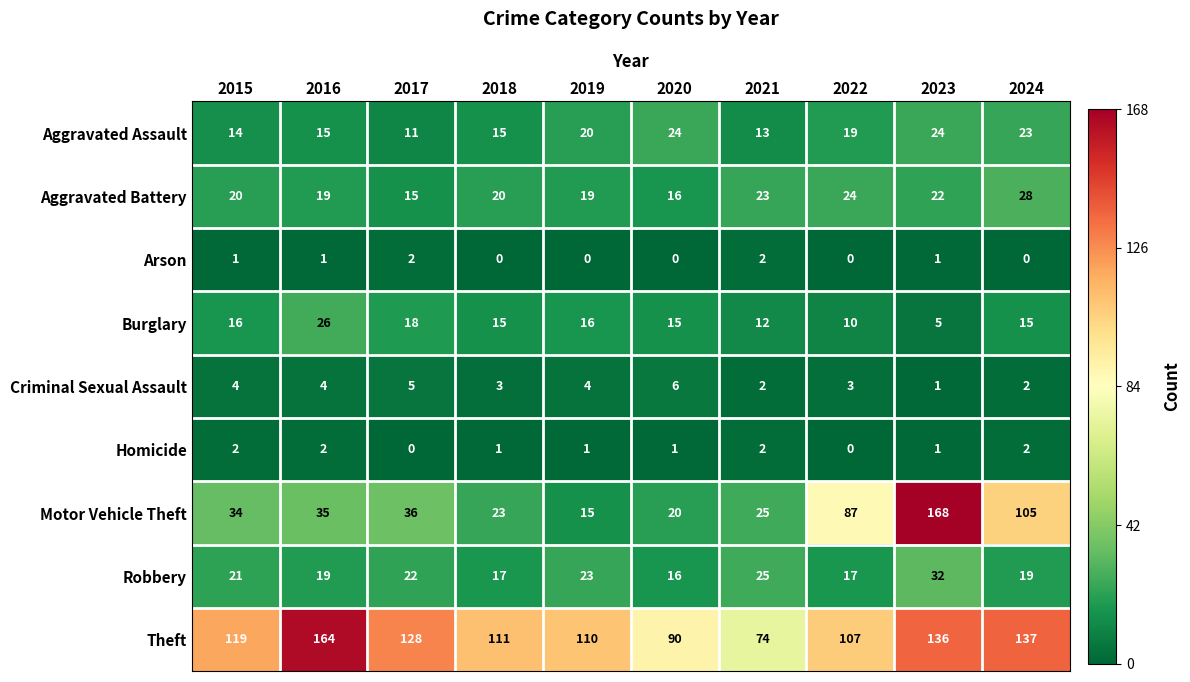

Is it true that Homicide equals 1 at 2021?

False